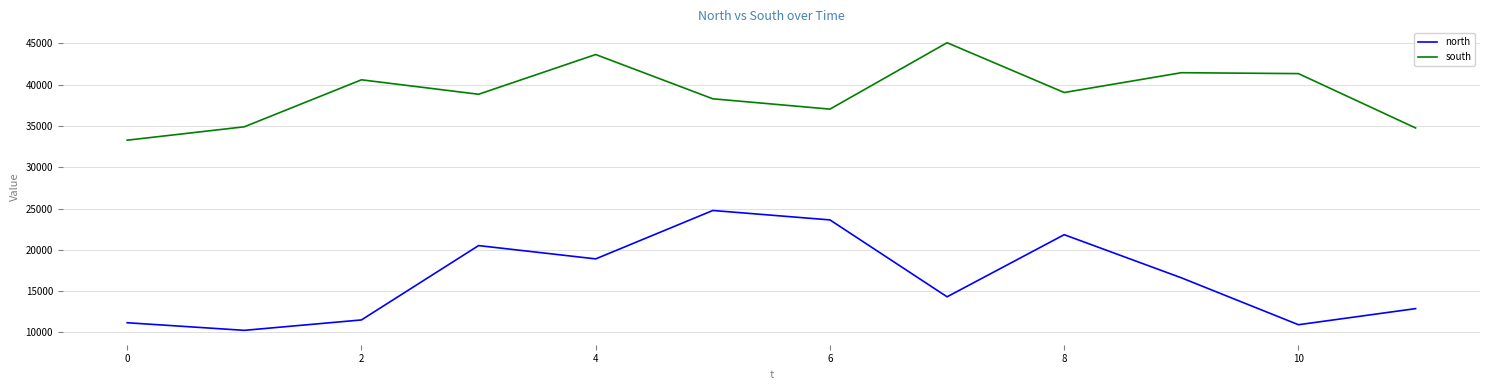

What is the difference between the maximum and minimum values in the south series?

11800